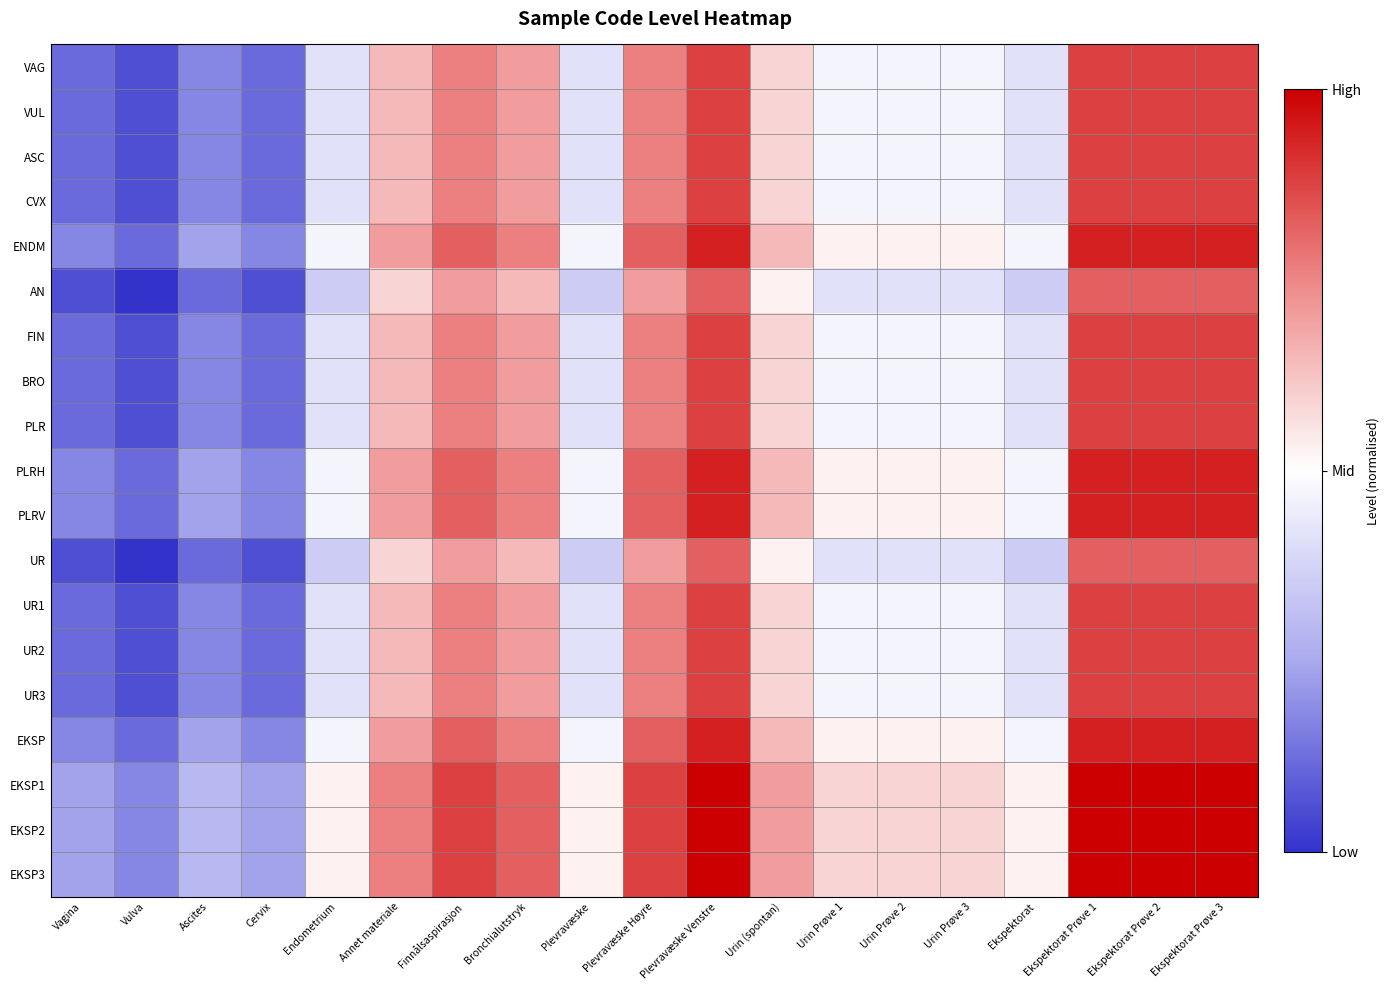

Reading left to right, transcribe all the data shown in this chart.

VAG: Vagina=0.1	Vulva=0.1	Ascites=0.2	Cervix=0.1	Endometrium=0.4	Annet materiale=0.6	Finnålsaspirasjon=0.8	Bronchialutstryk=0.7	Plevravæske=0.4	Plevravæske Høyre=0.8	Plevravæske Venstre=0.9	Urin (spontan)=0.6	Urin Prøve 1=0.5	Urin Prøve 2=0.5	Urin Prøve 3=0.5	Ekspektorat=0.4	Ekspektorat Prøve 1=0.9	Ekspektorat Prøve 2=0.9	Ekspektorat Prøve 3=0.9
VUL: Vagina=0.1	Vulva=0.1	Ascites=0.2	Cervix=0.1	Endometrium=0.4	Annet materiale=0.6	Finnålsaspirasjon=0.8	Bronchialutstryk=0.7	Plevravæske=0.4	Plevravæske Høyre=0.8	Plevravæske Venstre=0.9	Urin (spontan)=0.6	Urin Prøve 1=0.5	Urin Prøve 2=0.5	Urin Prøve 3=0.5	Ekspektorat=0.4	Ekspektorat Prøve 1=0.9	Ekspektorat Prøve 2=0.9	Ekspektorat Prøve 3=0.9
ASC: Vagina=0.1	Vulva=0.1	Ascites=0.2	Cervix=0.1	Endometrium=0.4	Annet materiale=0.6	Finnålsaspirasjon=0.8	Bronchialutstryk=0.7	Plevravæske=0.4	Plevravæske Høyre=0.8	Plevravæske Venstre=0.9	Urin (spontan)=0.6	Urin Prøve 1=0.5	Urin Prøve 2=0.5	Urin Prøve 3=0.5	Ekspektorat=0.4	Ekspektorat Prøve 1=0.9	Ekspektorat Prøve 2=0.9	Ekspektorat Prøve 3=0.9
CVX: Vagina=0.1	Vulva=0.1	Ascites=0.2	Cervix=0.1	Endometrium=0.4	Annet materiale=0.6	Finnålsaspirasjon=0.8	Bronchialutstryk=0.7	Plevravæske=0.4	Plevravæske Høyre=0.8	Plevravæske Venstre=0.9	Urin (spontan)=0.6	Urin Prøve 1=0.5	Urin Prøve 2=0.5	Urin Prøve 3=0.5	Ekspektorat=0.4	Ekspektorat Prøve 1=0.9	Ekspektorat Prøve 2=0.9	Ekspektorat Prøve 3=0.9
ENDM: Vagina=0.2	Vulva=0.1	Ascites=0.2	Cervix=0.2	Endometrium=0.5	Annet materiale=0.7	Finnålsaspirasjon=0.8	Bronchialutstryk=0.8	Plevravæske=0.5	Plevravæske Høyre=0.8	Plevravæske Venstre=0.9	Urin (spontan)=0.6	Urin Prøve 1=0.5	Urin Prøve 2=0.5	Urin Prøve 3=0.5	Ekspektorat=0.5	Ekspektorat Prøve 1=0.9	Ekspektorat Prøve 2=0.9	Ekspektorat Prøve 3=0.9
AN: Vagina=0.1	Vulva=0.0	Ascites=0.1	Cervix=0.1	Endometrium=0.4	Annet materiale=0.6	Finnålsaspirasjon=0.7	Bronchialutstryk=0.6	Plevravæske=0.4	Plevravæske Høyre=0.7	Plevravæske Venstre=0.8	Urin (spontan)=0.5	Urin Prøve 1=0.4	Urin Prøve 2=0.4	Urin Prøve 3=0.4	Ekspektorat=0.4	Ekspektorat Prøve 1=0.8	Ekspektorat Prøve 2=0.8	Ekspektorat Prøve 3=0.8
FIN: Vagina=0.1	Vulva=0.1	Ascites=0.2	Cervix=0.1	Endometrium=0.4	Annet materiale=0.6	Finnålsaspirasjon=0.8	Bronchialutstryk=0.7	Plevravæske=0.4	Plevravæske Høyre=0.8	Plevravæske Venstre=0.9	Urin (spontan)=0.6	Urin Prøve 1=0.5	Urin Prøve 2=0.5	Urin Prøve 3=0.5	Ekspektorat=0.4	Ekspektorat Prøve 1=0.9	Ekspektorat Prøve 2=0.9	Ekspektorat Prøve 3=0.9
BRO: Vagina=0.1	Vulva=0.1	Ascites=0.2	Cervix=0.1	Endometrium=0.4	Annet materiale=0.6	Finnålsaspirasjon=0.8	Bronchialutstryk=0.7	Plevravæske=0.4	Plevravæske Høyre=0.8	Plevravæske Venstre=0.9	Urin (spontan)=0.6	Urin Prøve 1=0.5	Urin Prøve 2=0.5	Urin Prøve 3=0.5	Ekspektorat=0.4	Ekspektorat Prøve 1=0.9	Ekspektorat Prøve 2=0.9	Ekspektorat Prøve 3=0.9
PLR: Vagina=0.1	Vulva=0.1	Ascites=0.2	Cervix=0.1	Endometrium=0.4	Annet materiale=0.6	Finnålsaspirasjon=0.8	Bronchialutstryk=0.7	Plevravæske=0.4	Plevravæske Høyre=0.8	Plevravæske Venstre=0.9	Urin (spontan)=0.6	Urin Prøve 1=0.5	Urin Prøve 2=0.5	Urin Prøve 3=0.5	Ekspektorat=0.4	Ekspektorat Prøve 1=0.9	Ekspektorat Prøve 2=0.9	Ekspektorat Prøve 3=0.9
PLRH: Vagina=0.2	Vulva=0.1	Ascites=0.2	Cervix=0.2	Endometrium=0.5	Annet materiale=0.7	Finnålsaspirasjon=0.8	Bronchialutstryk=0.8	Plevravæske=0.5	Plevravæske Høyre=0.8	Plevravæske Venstre=0.9	Urin (spontan)=0.6	Urin Prøve 1=0.5	Urin Prøve 2=0.5	Urin Prøve 3=0.5	Ekspektorat=0.5	Ekspektorat Prøve 1=0.9	Ekspektorat Prøve 2=0.9	Ekspektorat Prøve 3=0.9
PLRV: Vagina=0.2	Vulva=0.1	Ascites=0.2	Cervix=0.2	Endometrium=0.5	Annet materiale=0.7	Finnålsaspirasjon=0.8	Bronchialutstryk=0.8	Plevravæske=0.5	Plevravæske Høyre=0.8	Plevravæske Venstre=0.9	Urin (spontan)=0.6	Urin Prøve 1=0.5	Urin Prøve 2=0.5	Urin Prøve 3=0.5	Ekspektorat=0.5	Ekspektorat Prøve 1=0.9	Ekspektorat Prøve 2=0.9	Ekspektorat Prøve 3=0.9
UR: Vagina=0.1	Vulva=0.0	Ascites=0.1	Cervix=0.1	Endometrium=0.4	Annet materiale=0.6	Finnålsaspirasjon=0.7	Bronchialutstryk=0.6	Plevravæske=0.4	Plevravæske Høyre=0.7	Plevravæske Venstre=0.8	Urin (spontan)=0.5	Urin Prøve 1=0.4	Urin Prøve 2=0.4	Urin Prøve 3=0.4	Ekspektorat=0.4	Ekspektorat Prøve 1=0.8	Ekspektorat Prøve 2=0.8	Ekspektorat Prøve 3=0.8
UR1: Vagina=0.1	Vulva=0.1	Ascites=0.2	Cervix=0.1	Endometrium=0.4	Annet materiale=0.6	Finnålsaspirasjon=0.8	Bronchialutstryk=0.7	Plevravæske=0.4	Plevravæske Høyre=0.8	Plevravæske Venstre=0.9	Urin (spontan)=0.6	Urin Prøve 1=0.5	Urin Prøve 2=0.5	Urin Prøve 3=0.5	Ekspektorat=0.4	Ekspektorat Prøve 1=0.9	Ekspektorat Prøve 2=0.9	Ekspektorat Prøve 3=0.9
UR2: Vagina=0.1	Vulva=0.1	Ascites=0.2	Cervix=0.1	Endometrium=0.4	Annet materiale=0.6	Finnålsaspirasjon=0.8	Bronchialutstryk=0.7	Plevravæske=0.4	Plevravæske Høyre=0.8	Plevravæske Venstre=0.9	Urin (spontan)=0.6	Urin Prøve 1=0.5	Urin Prøve 2=0.5	Urin Prøve 3=0.5	Ekspektorat=0.4	Ekspektorat Prøve 1=0.9	Ekspektorat Prøve 2=0.9	Ekspektorat Prøve 3=0.9
UR3: Vagina=0.1	Vulva=0.1	Ascites=0.2	Cervix=0.1	Endometrium=0.4	Annet materiale=0.6	Finnålsaspirasjon=0.8	Bronchialutstryk=0.7	Plevravæske=0.4	Plevravæske Høyre=0.8	Plevravæske Venstre=0.9	Urin (spontan)=0.6	Urin Prøve 1=0.5	Urin Prøve 2=0.5	Urin Prøve 3=0.5	Ekspektorat=0.4	Ekspektorat Prøve 1=0.9	Ekspektorat Prøve 2=0.9	Ekspektorat Prøve 3=0.9
EKSP: Vagina=0.2	Vulva=0.1	Ascites=0.2	Cervix=0.2	Endometrium=0.5	Annet materiale=0.7	Finnålsaspirasjon=0.8	Bronchialutstryk=0.8	Plevravæske=0.5	Plevravæske Høyre=0.8	Plevravæske Venstre=0.9	Urin (spontan)=0.6	Urin Prøve 1=0.5	Urin Prøve 2=0.5	Urin Prøve 3=0.5	Ekspektorat=0.5	Ekspektorat Prøve 1=0.9	Ekspektorat Prøve 2=0.9	Ekspektorat Prøve 3=0.9
EKSP1: Vagina=0.2	Vulva=0.2	Ascites=0.3	Cervix=0.2	Endometrium=0.5	Annet materiale=0.8	Finnålsaspirasjon=0.9	Bronchialutstryk=0.8	Plevravæske=0.5	Plevravæske Høyre=0.9	Plevravæske Venstre=1.0	Urin (spontan)=0.7	Urin Prøve 1=0.6	Urin Prøve 2=0.6	Urin Prøve 3=0.6	Ekspektorat=0.5	Ekspektorat Prøve 1=1.0	Ekspektorat Prøve 2=1.0	Ekspektorat Prøve 3=1.0
EKSP2: Vagina=0.2	Vulva=0.2	Ascites=0.3	Cervix=0.2	Endometrium=0.5	Annet materiale=0.8	Finnålsaspirasjon=0.9	Bronchialutstryk=0.8	Plevravæske=0.5	Plevravæske Høyre=0.9	Plevravæske Venstre=1.0	Urin (spontan)=0.7	Urin Prøve 1=0.6	Urin Prøve 2=0.6	Urin Prøve 3=0.6	Ekspektorat=0.5	Ekspektorat Prøve 1=1.0	Ekspektorat Prøve 2=1.0	Ekspektorat Prøve 3=1.0
EKSP3: Vagina=0.2	Vulva=0.2	Ascites=0.3	Cervix=0.2	Endometrium=0.5	Annet materiale=0.8	Finnålsaspirasjon=0.9	Bronchialutstryk=0.8	Plevravæske=0.5	Plevravæske Høyre=0.9	Plevravæske Venstre=1.0	Urin (spontan)=0.7	Urin Prøve 1=0.6	Urin Prøve 2=0.6	Urin Prøve 3=0.6	Ekspektorat=0.5	Ekspektorat Prøve 1=1.0	Ekspektorat Prøve 2=1.0	Ekspektorat Prøve 3=1.0